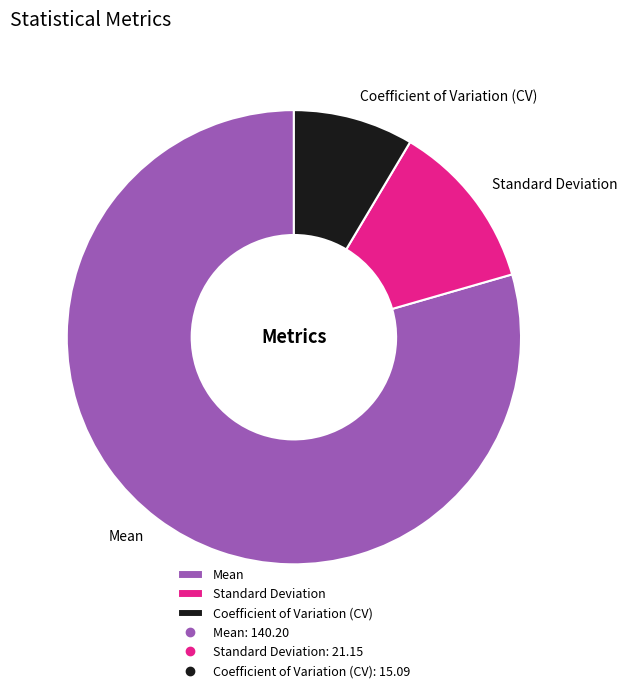

What is the ratio of the value at Standard Deviation to the value at Coefficient of Variation (CV)?

1.4